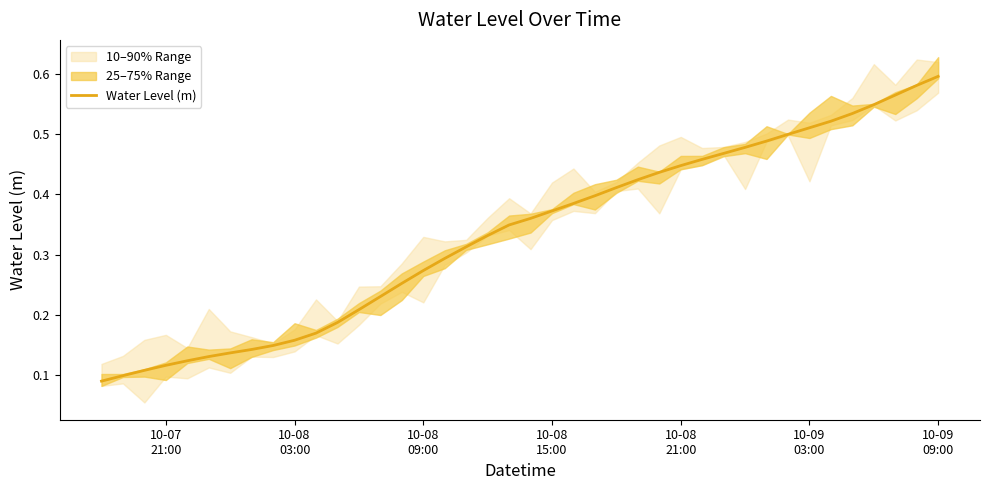

What is the difference between the maximum and minimum values?

0.5